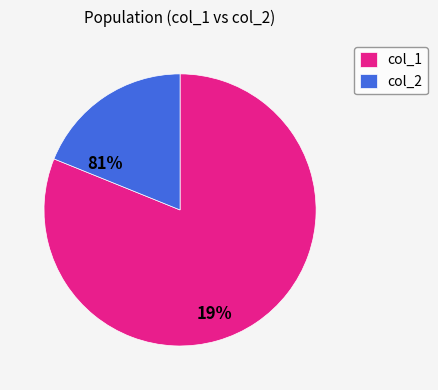

Which category has the smallest portion of the pie?

col_2